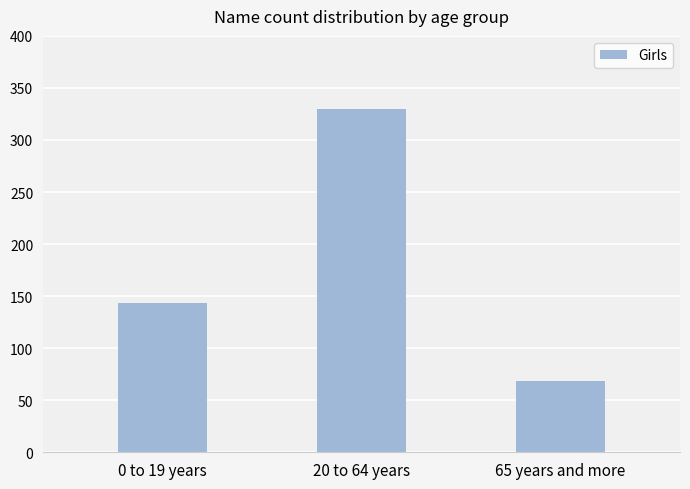

How many bars are there in total?

3